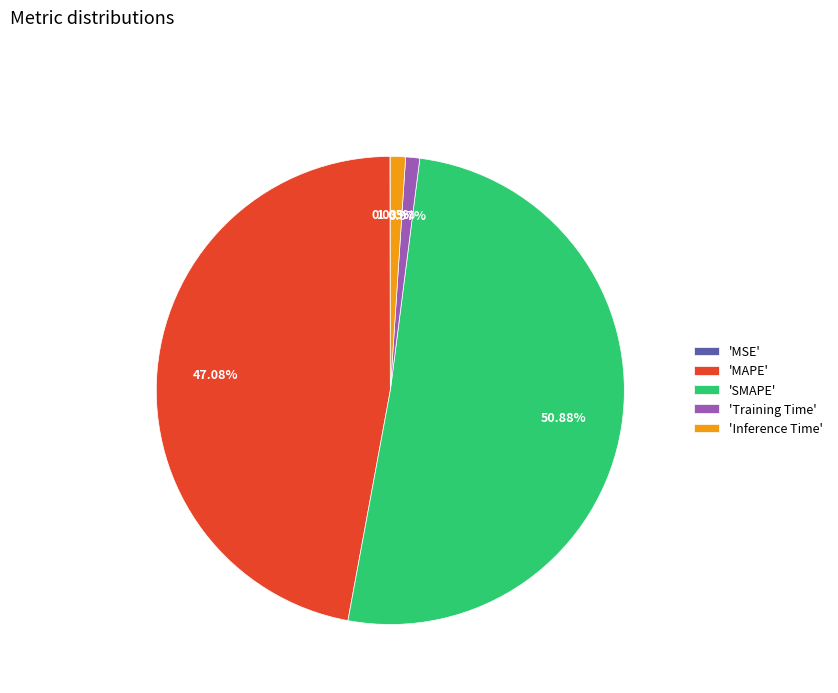

Which category has the biggest portion of the pie?

'SMAPE'